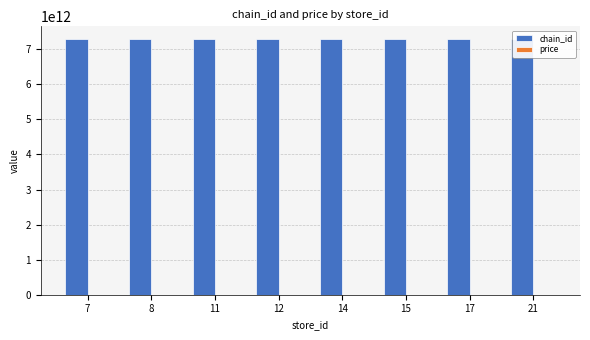

Reading left to right, list all the values displayed in this chart.

chain_id: 7=7290058148776.0	8=7290058148776.0	11=7290058148776.0	12=7290058148776.0	14=7290058148776.0	15=7290058148776.0	17=7290058148776.0	21=7290058148776.0
price: 7=17.9	8=17.9	11=17.9	12=17.9	14=17.9	15=17.9	17=17.9	21=17.9